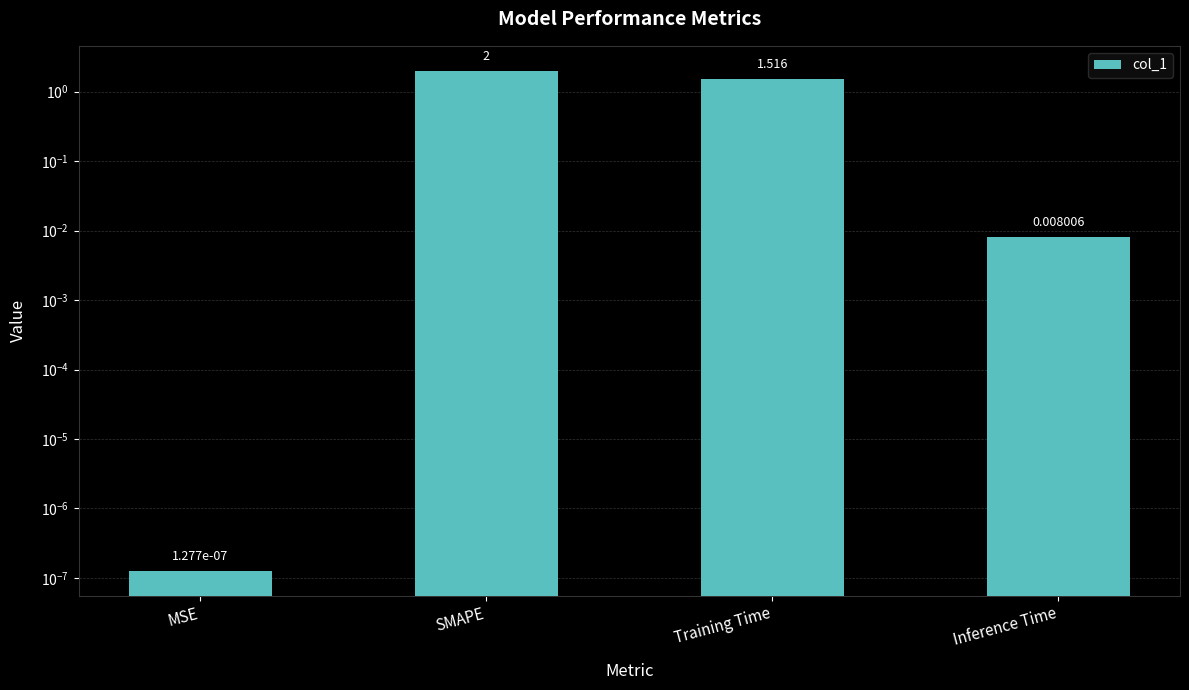

How many bars are there in total?

4